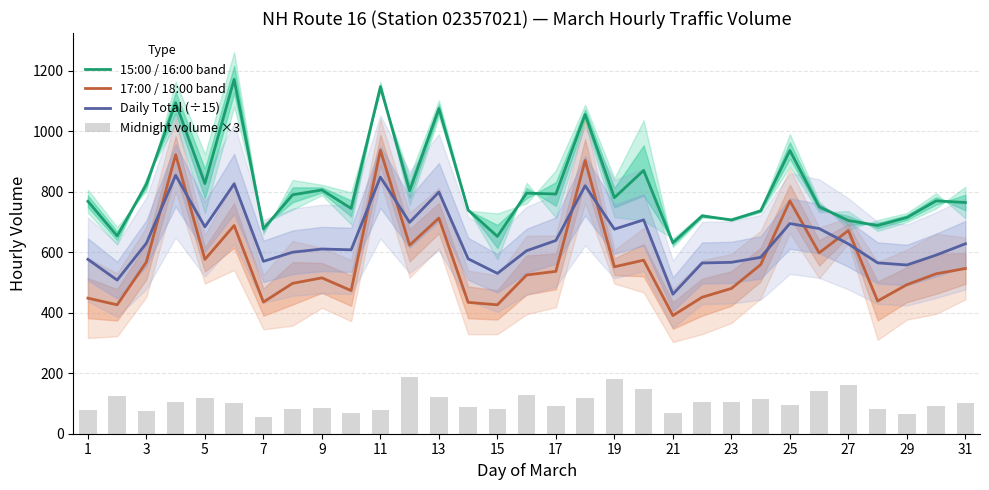

What is the approximate value of Daily Total (÷15) at 17?

638.5